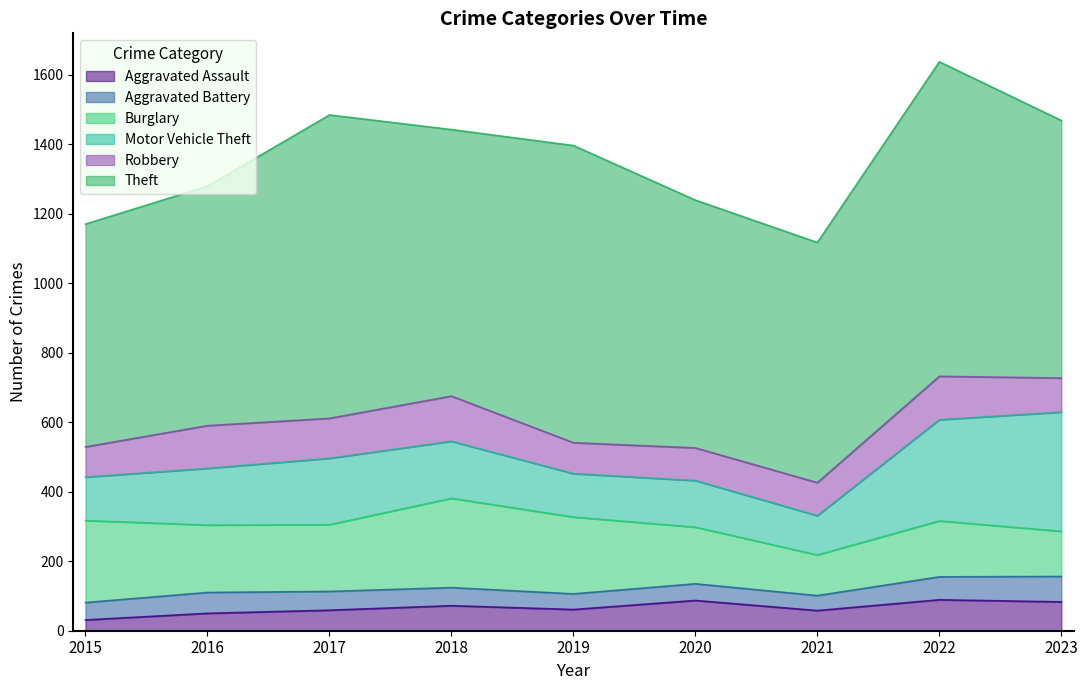

At how many categories does at least one series exceed 82?

9